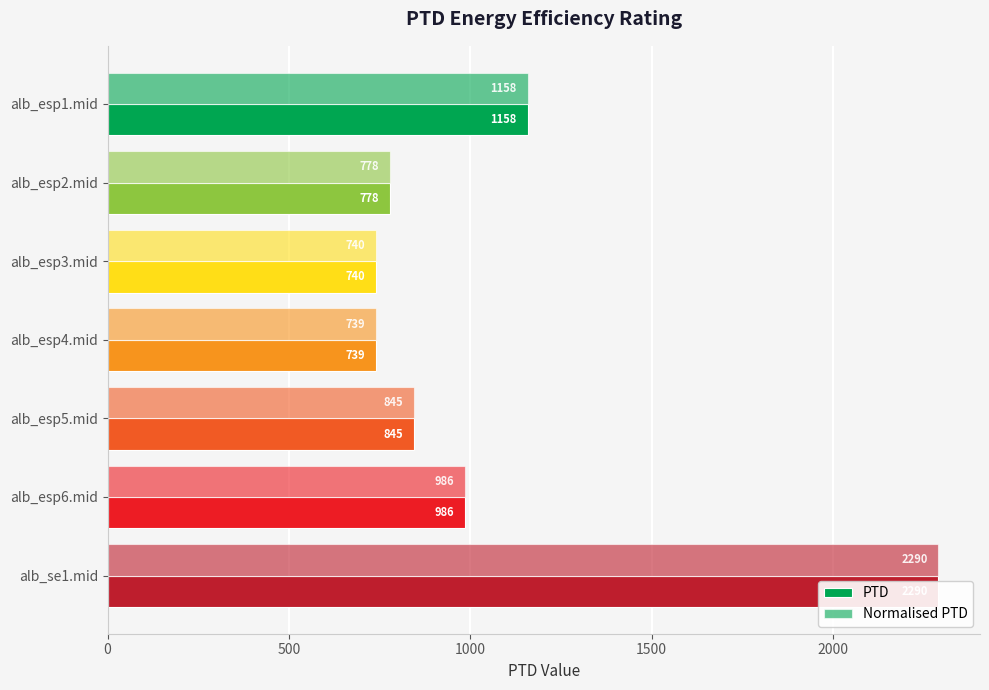

What is the minimum value shown in the chart?

739.0